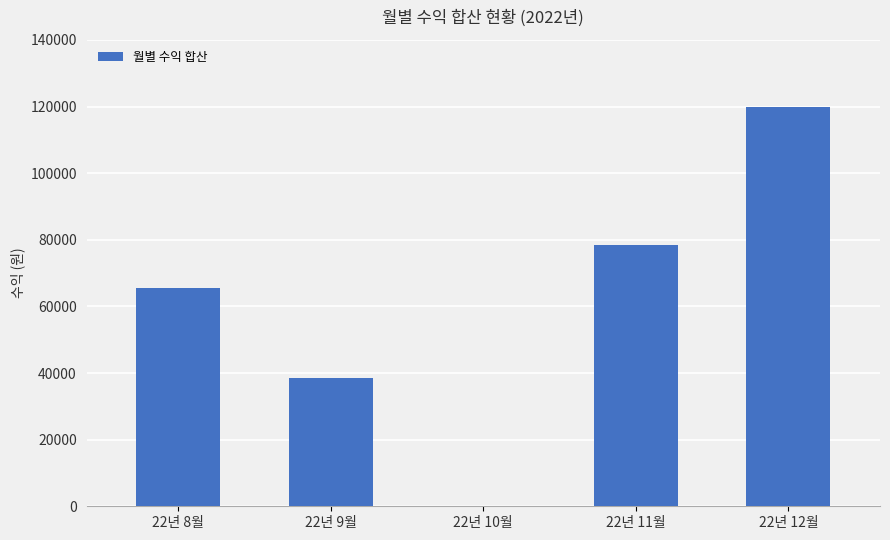

What is the sum of the values at 22년 12월 and 22년 10월?

119771